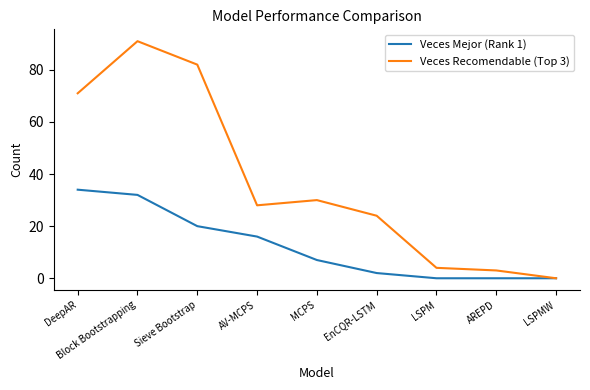

What is the average value of the Veces Recomendable (Top 3) series?

37